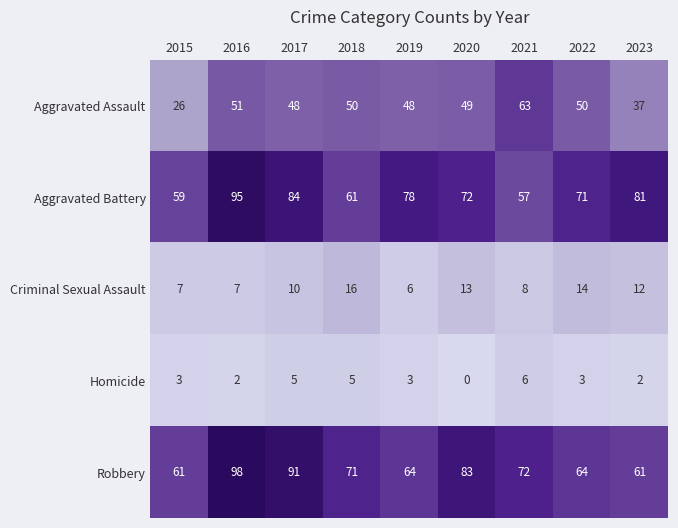

Count the number of data series in this chart.

5